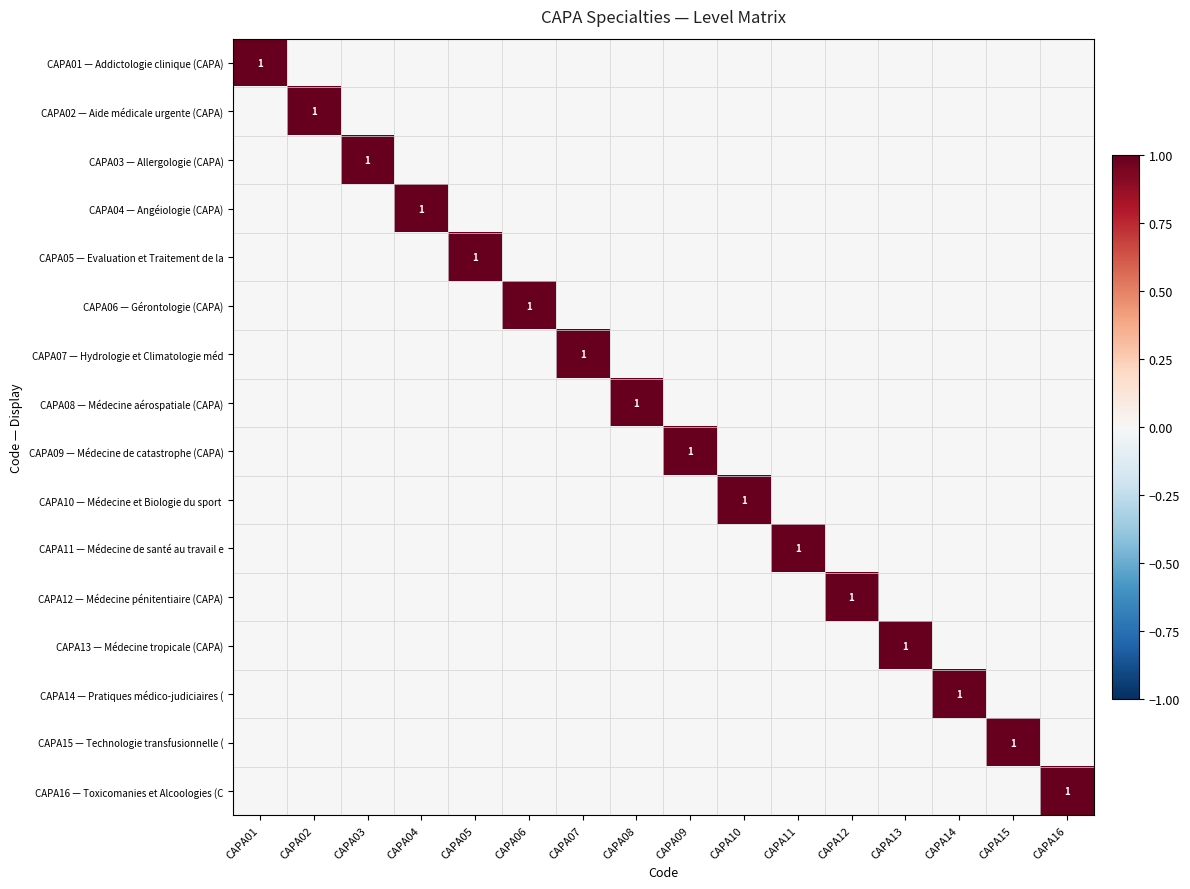

True or false: CAPA05 — Evaluation et Traitement de la has a value of 1 at CAPA05.

True